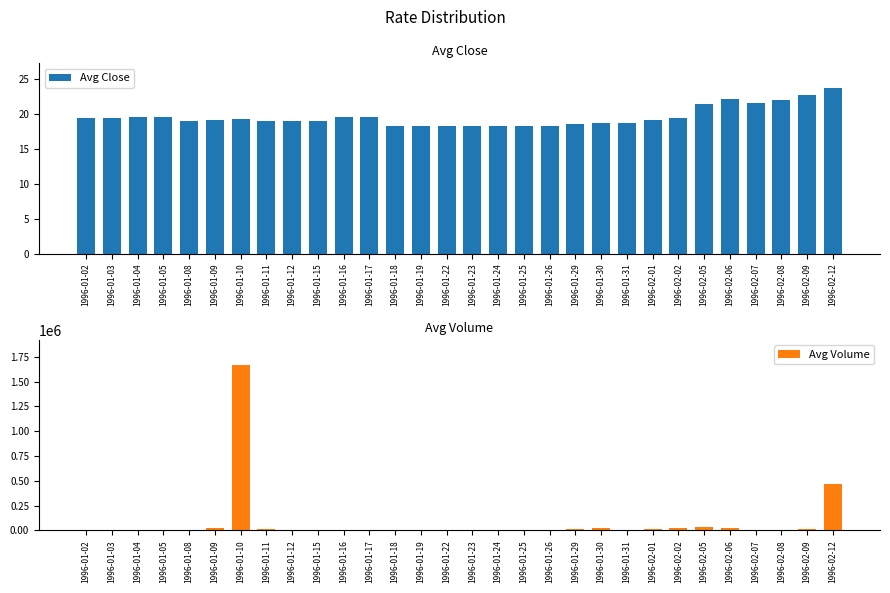

How many groups of bars are there?

30